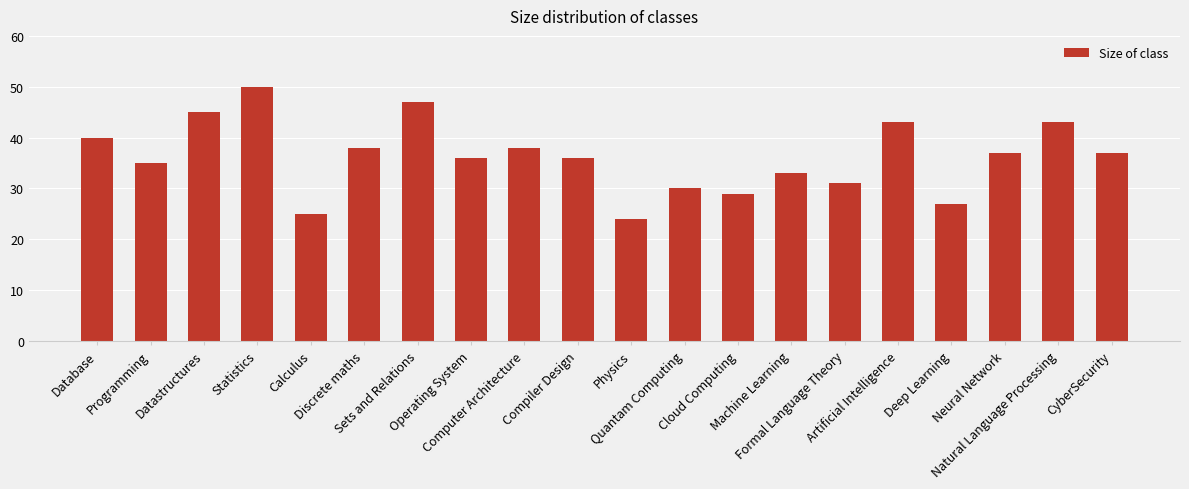

What is the difference between the maximum and second lowest values?

25